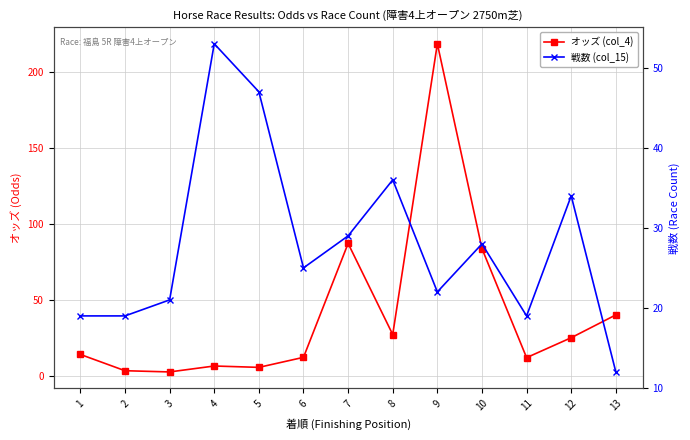

Is it true that オッズ (col_4) equals 87.5 at 7?

True